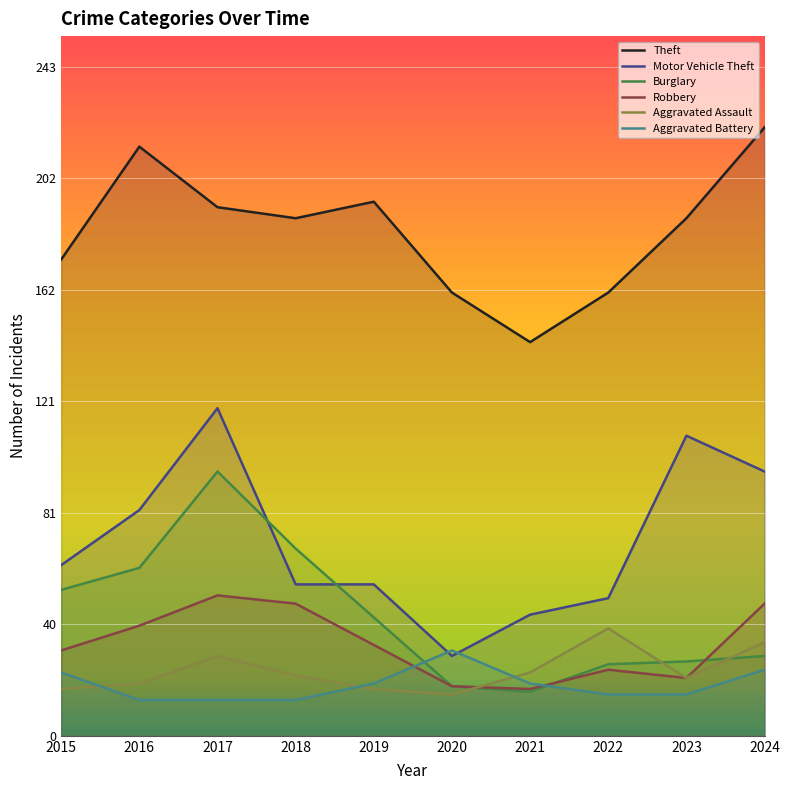

What is the sum of the Burglary values at 2022 and 2017?

122